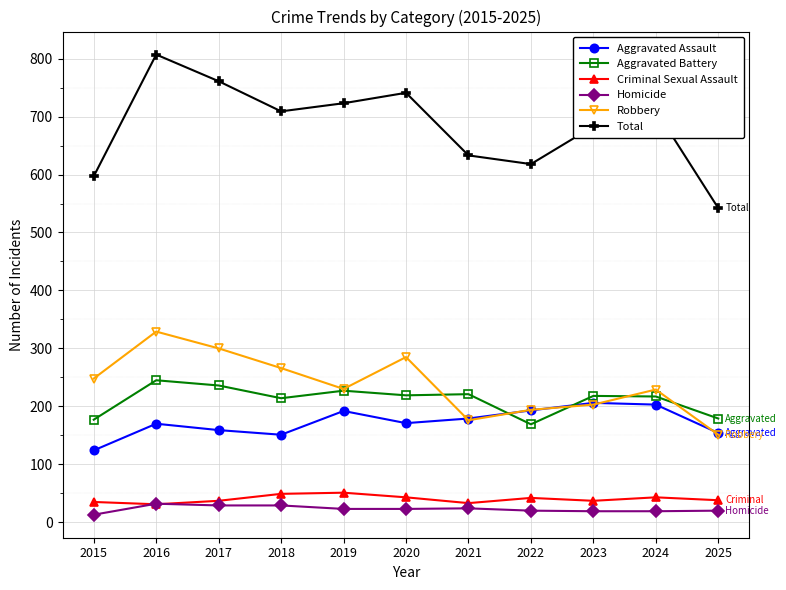

How many lines are shown in the chart?

6